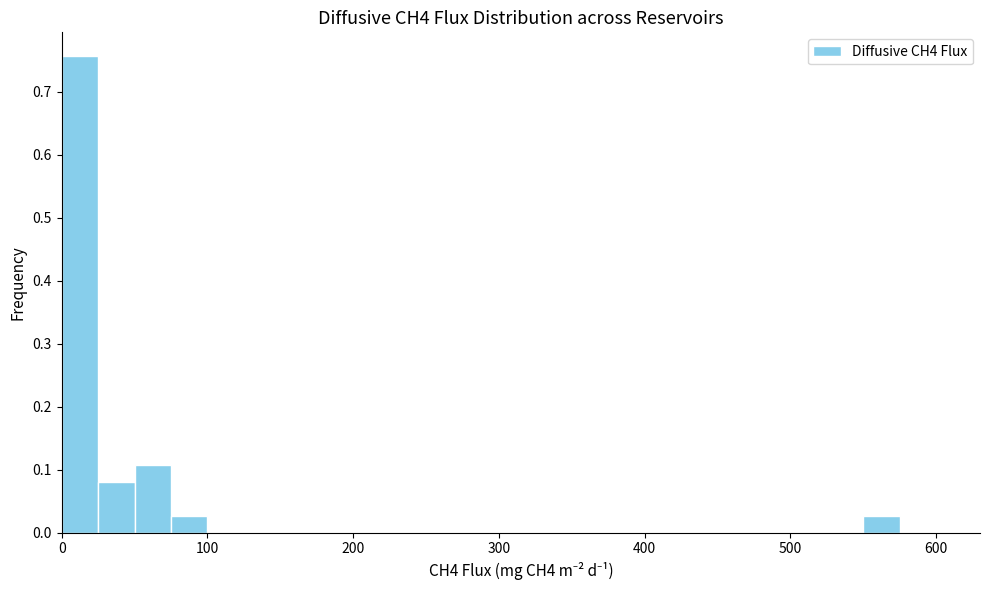

Read against the x-axis, roughly where is the centre of the tallest bar?

10